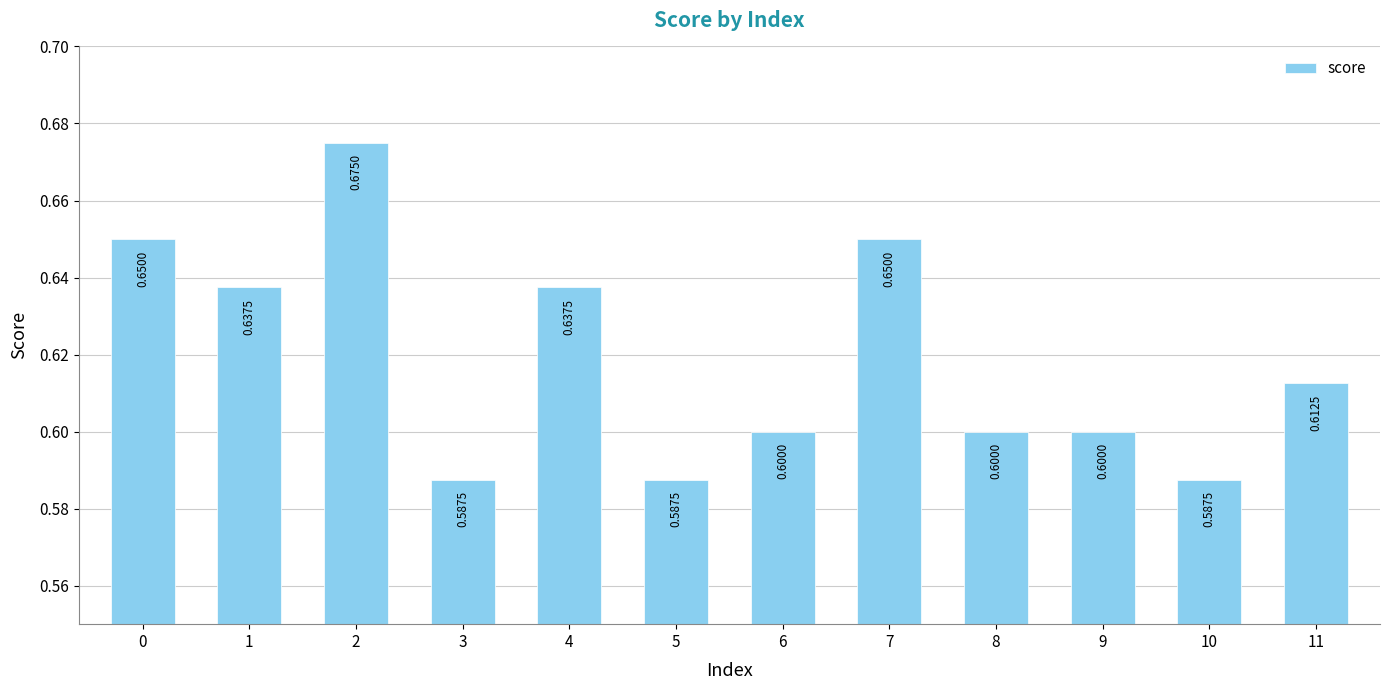

What is the average value?

0.6